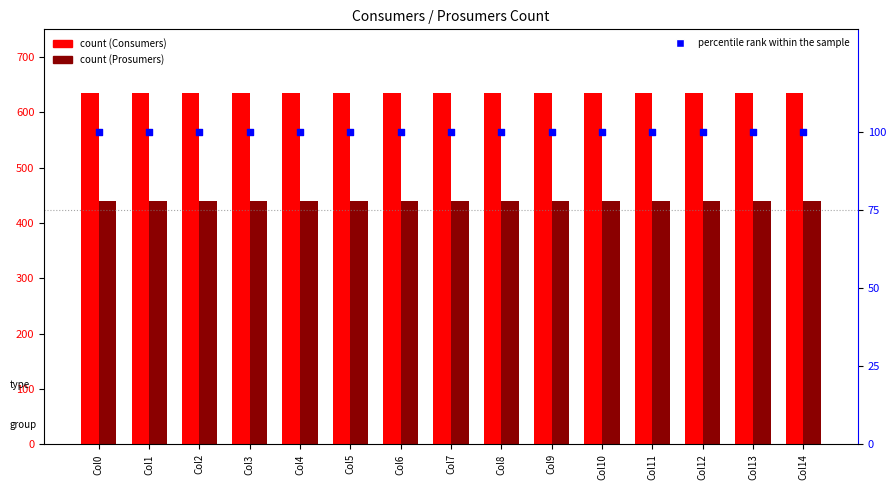

What is the total value across all series at Col11?

1175